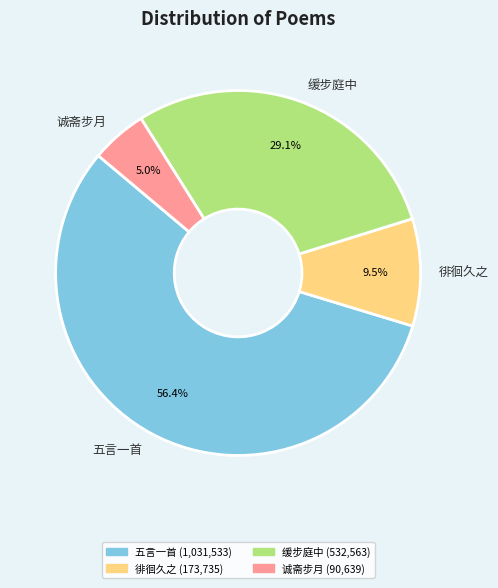

Do 诚斋步月 and 徘徊久之 together represent more than half of the pie?

No